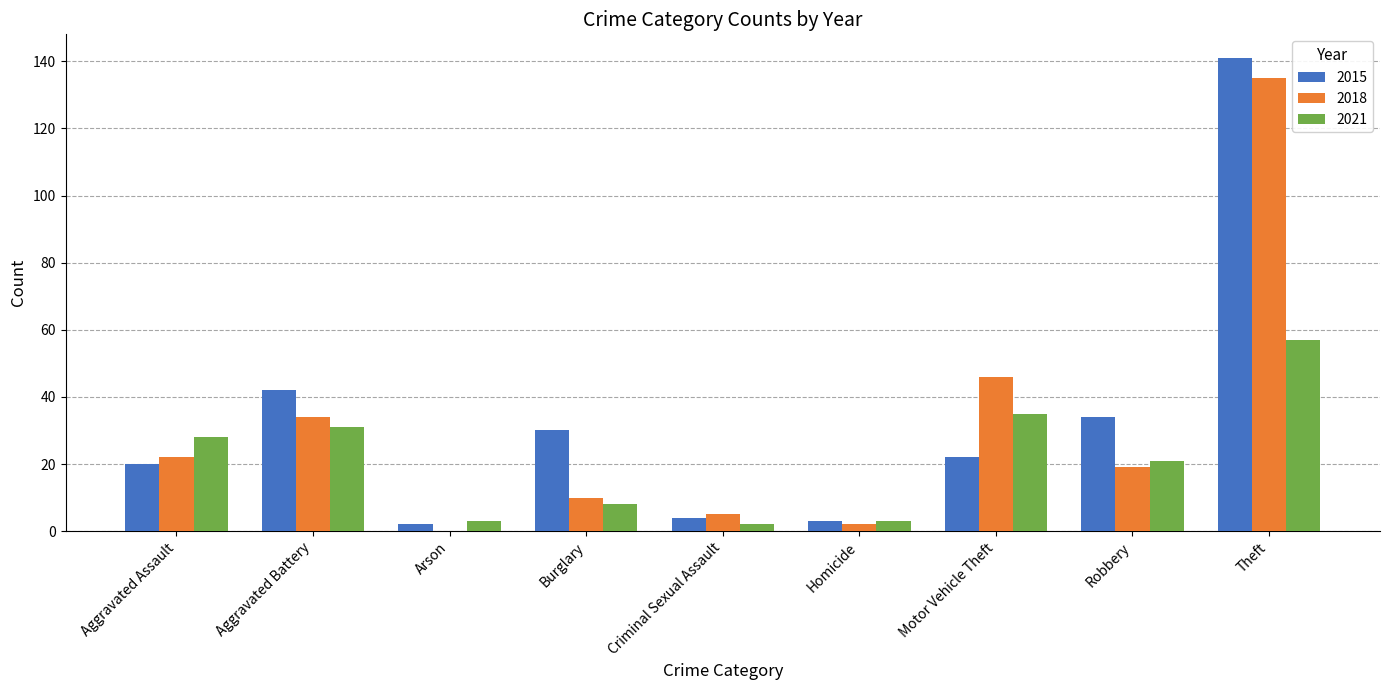

The value of 2018 at Motor Vehicle Theft is 46. True or false?

True